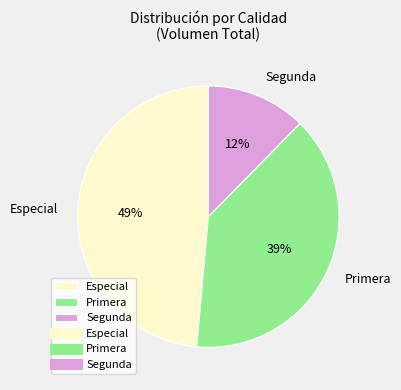

Combined, do Segunda and Primera account for over 50%?

Yes